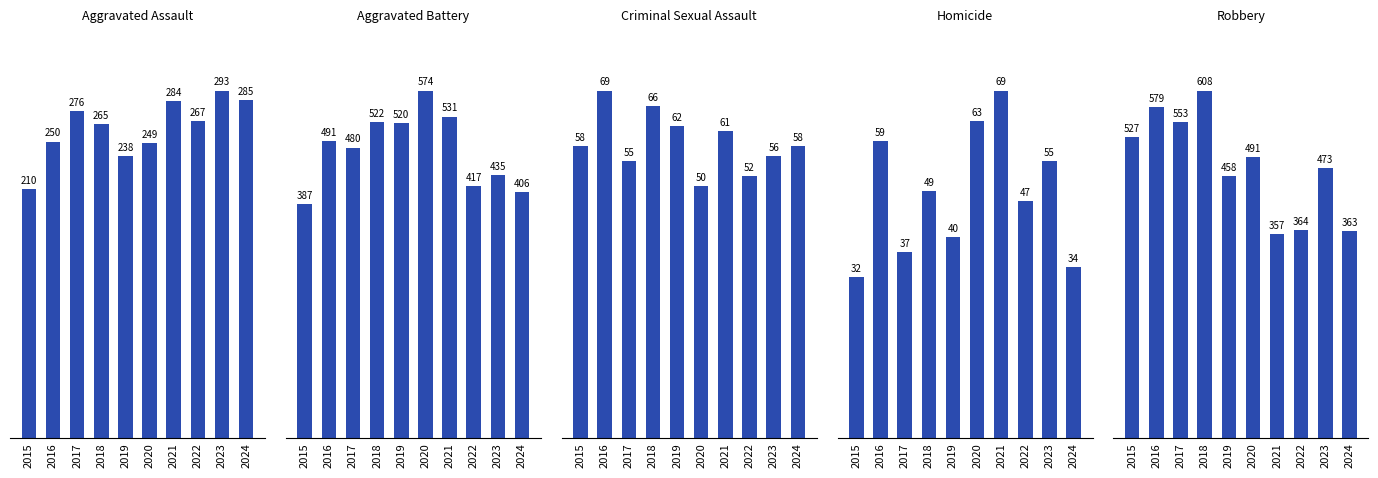

What is the average value of the Criminal Sexual Assault series?

59